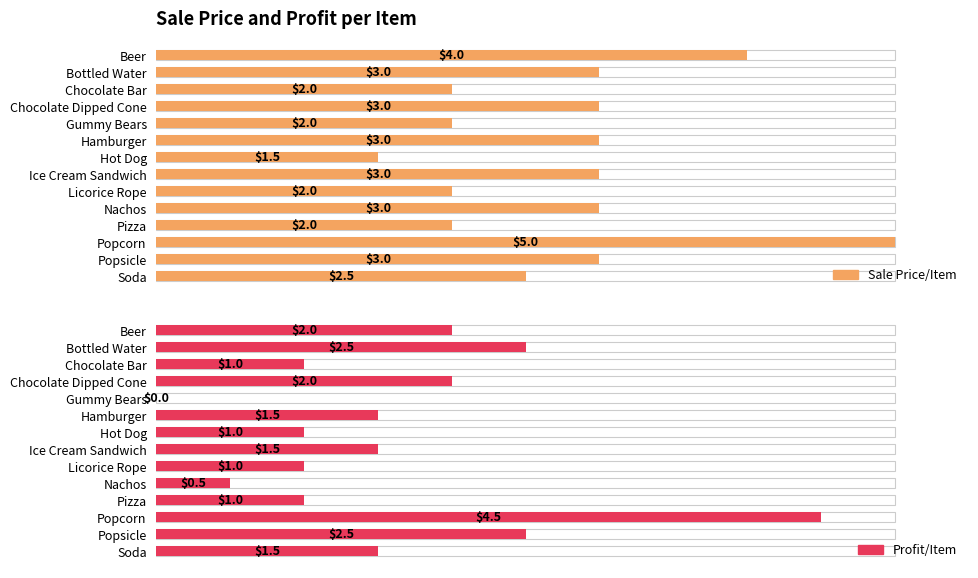

What is the total value across all series at Ice Cream Sandwich?

4.5